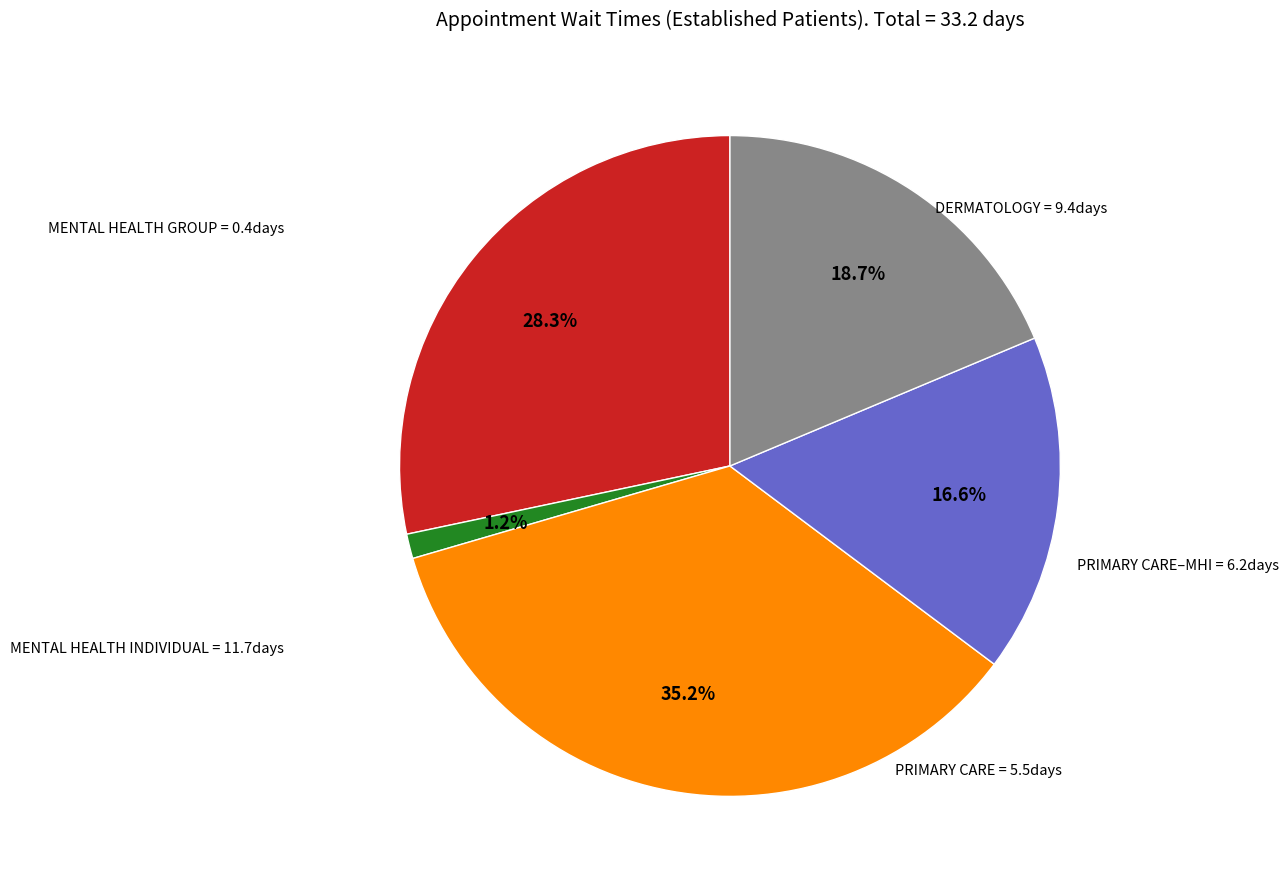

Is there any slice that represents more than half of the pie?

No